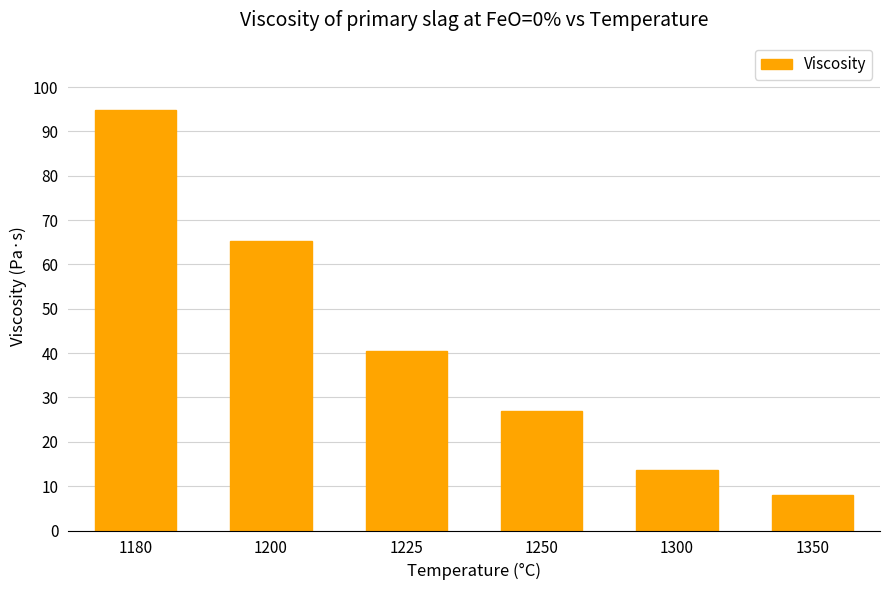

Where is the data nearest to the value 51?

1225